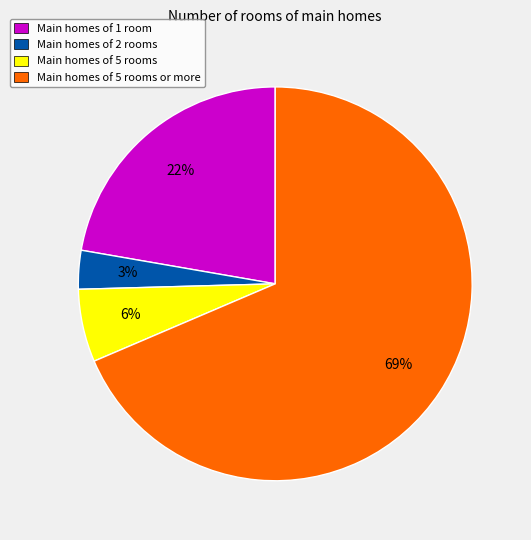

Do Main homes of 1 room and Main homes of 2 rooms together represent more than half of the pie?

No